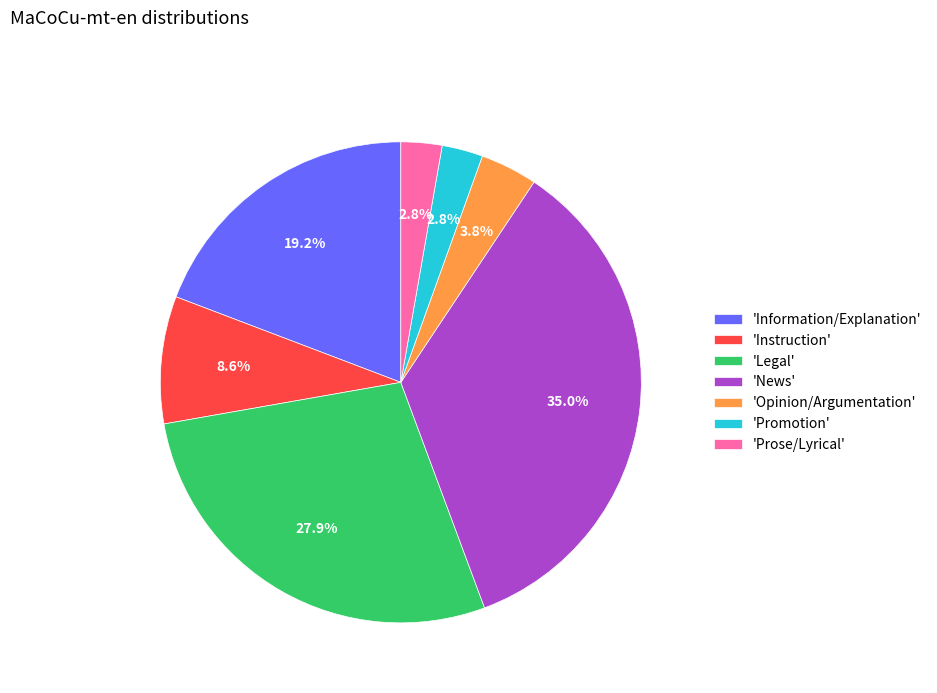

To the nearest percent, what is the average slice percentage?

14%